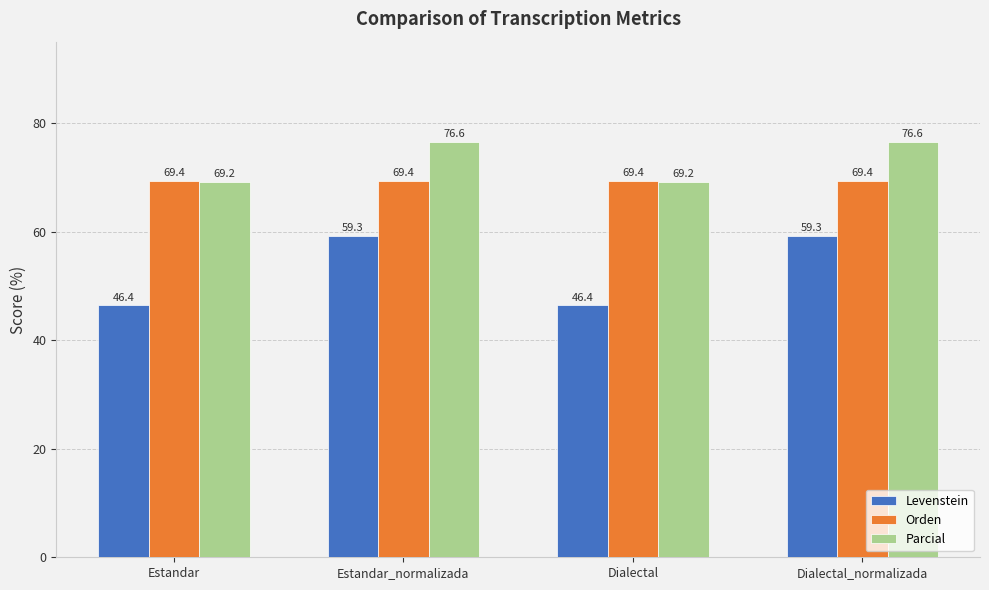

Which series changed the most between Estandar and Estandar_normalizada?

Levenstein